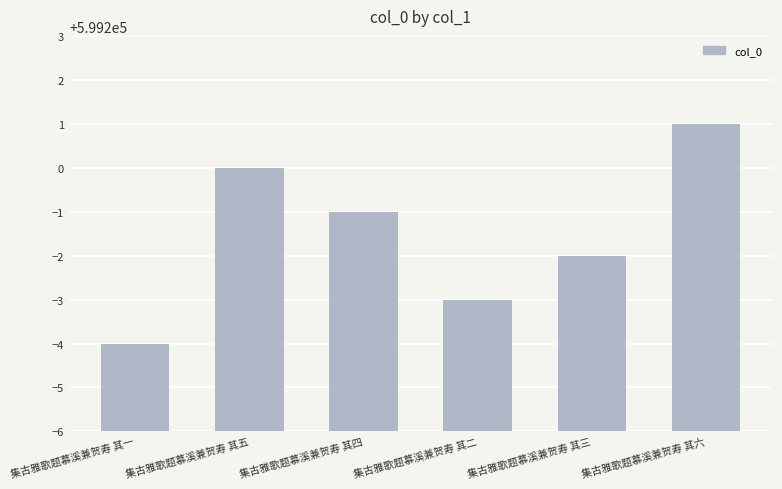

Which category has the lowest value across all series?

集古雅歌题慕溪兼贺寿 其一